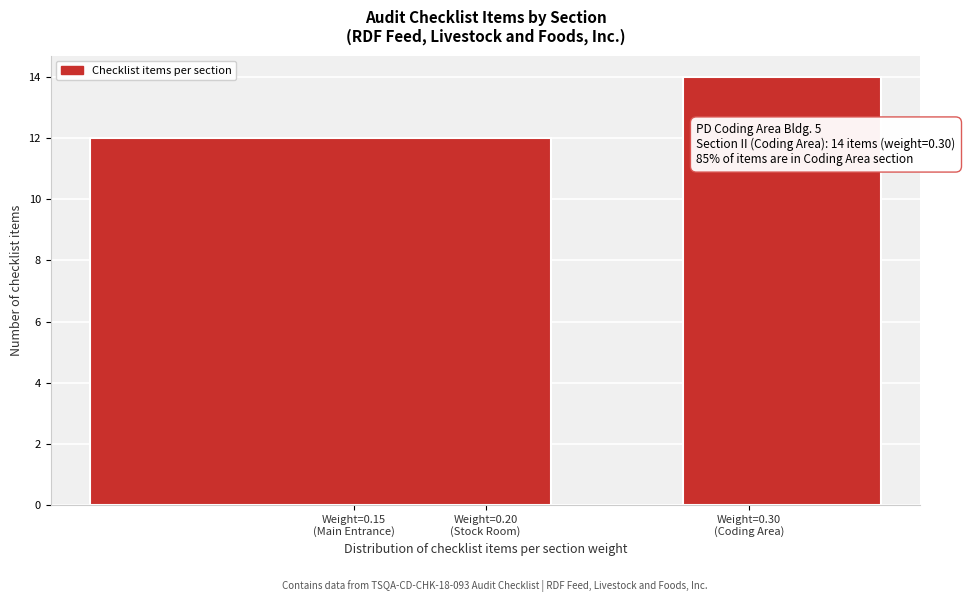

What is the sum of all values?

26